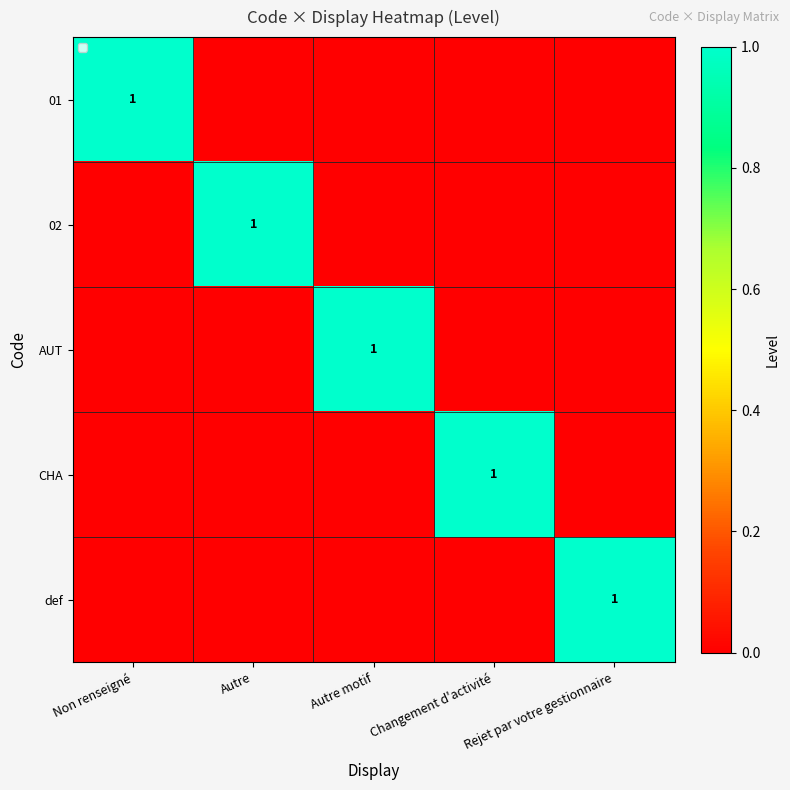

The AUT series shows 1 at Autre motif. True or false?

True